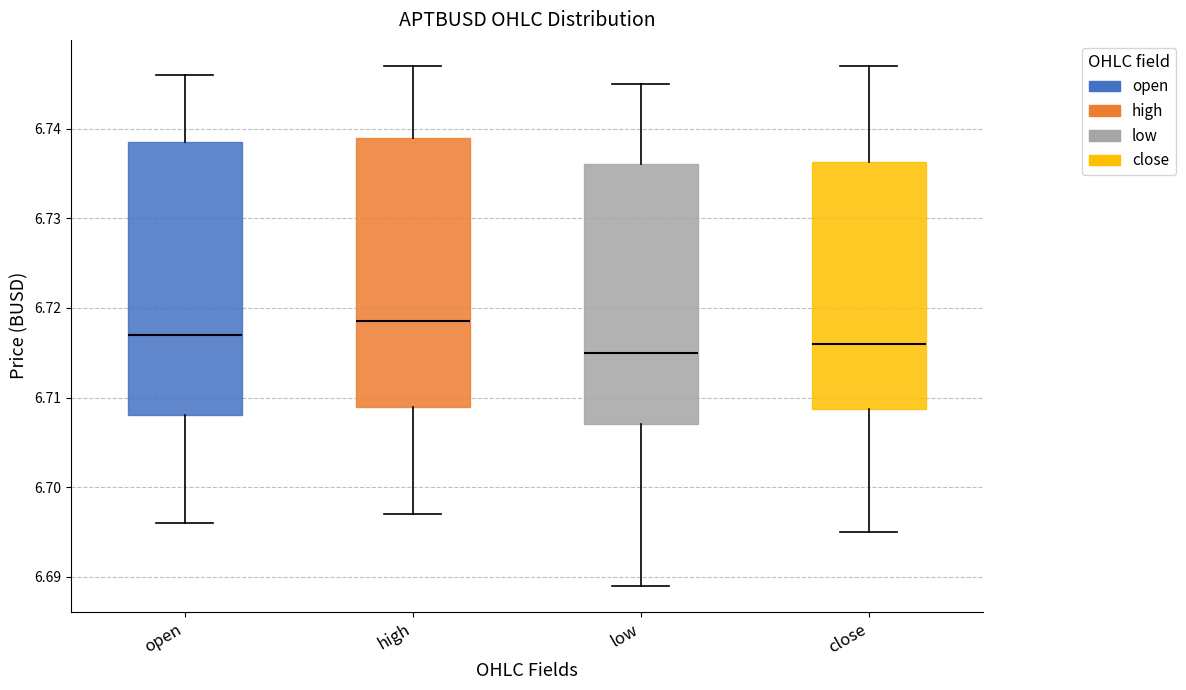

Where does the lower whisker of the box for high end on the y-axis? The values are not printed on the chart, so give them approximately, as read against the axis.

6.697